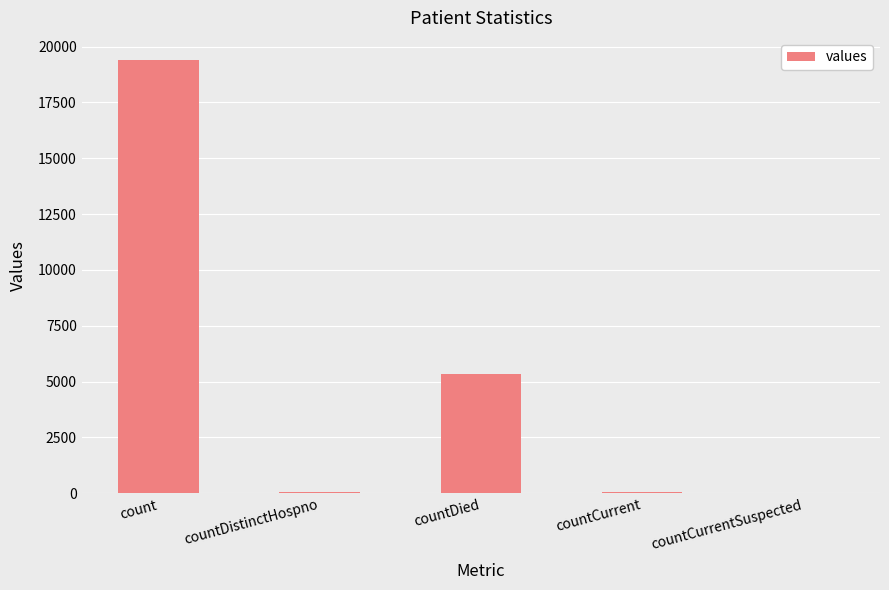

What is the sum of all values?

24875